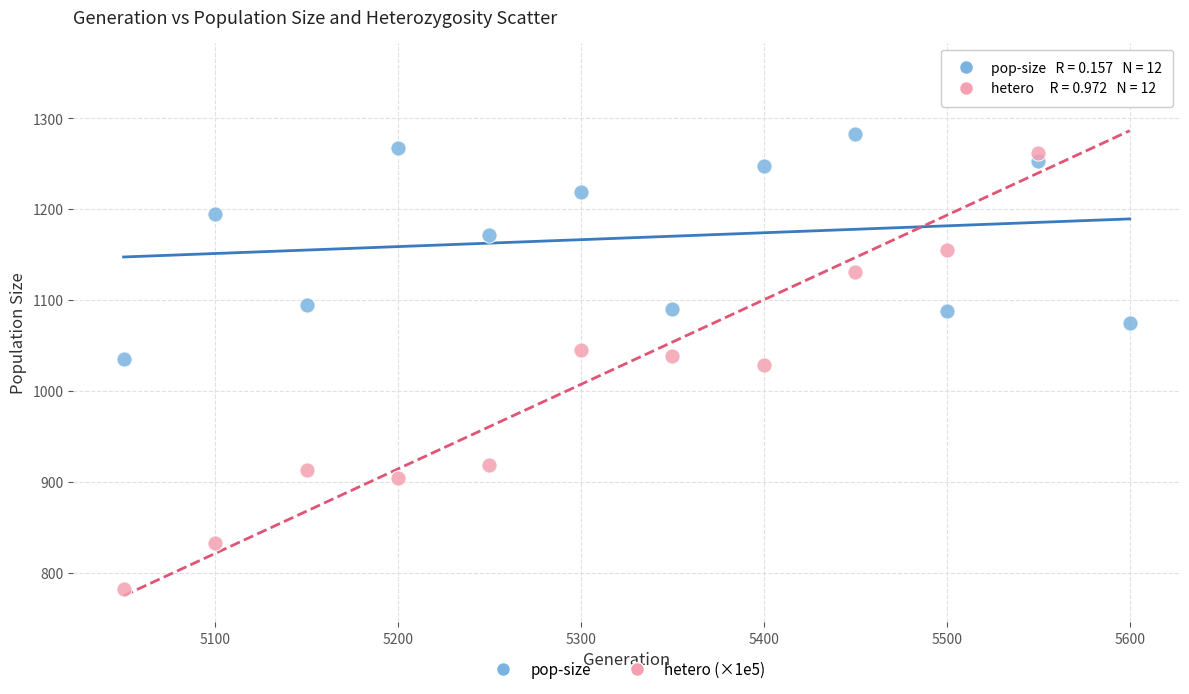

Which series has the widest spread of Y values?

hetero (×1e5)